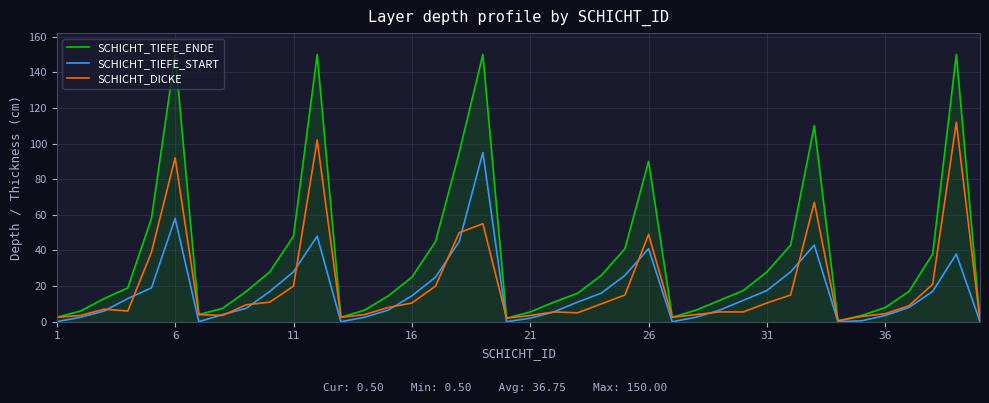

Which series has the largest total across all categories?

SCHICHT_TIEFE_ENDE